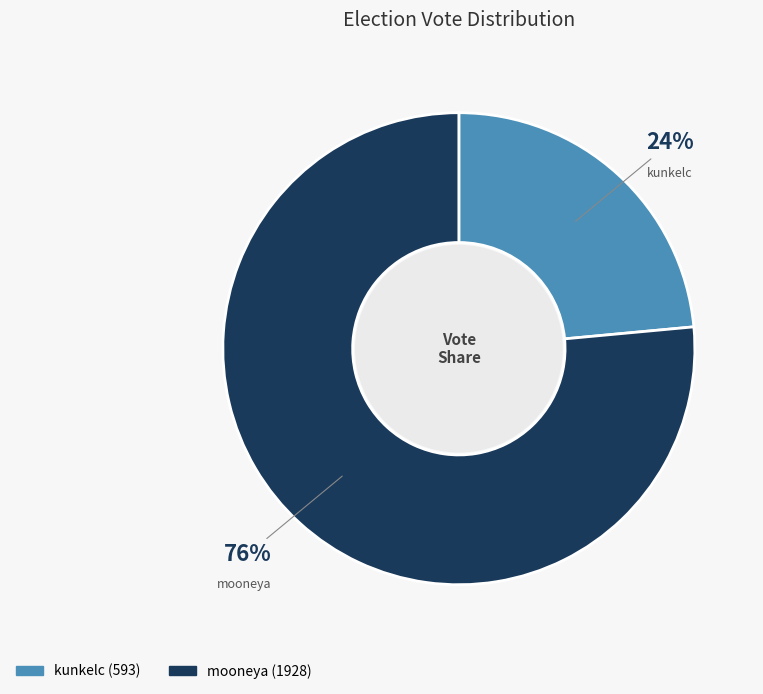

What percentage is the mooneya slice, to the nearest percent?

76%